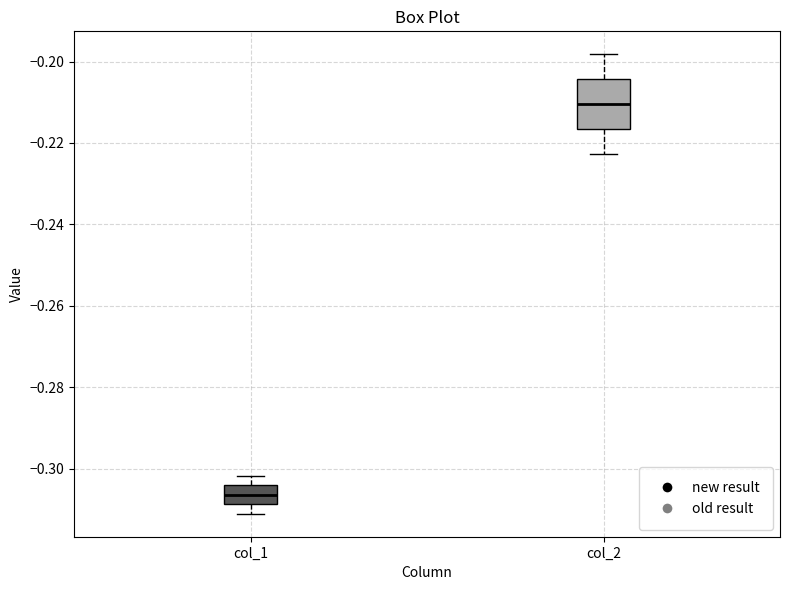

Reading left to right, read every box against the y-axis: the position of its median line, the range the box covers, and the ends of its whiskers. The values are not printed on the chart, so give them approximately, as read against the axis.

col_1: median -0.306, box -0.308 to -0.304, whiskers -0.312 to -0.302
col_2: median -0.210, box -0.216 to -0.204, whiskers -0.222 to -0.198